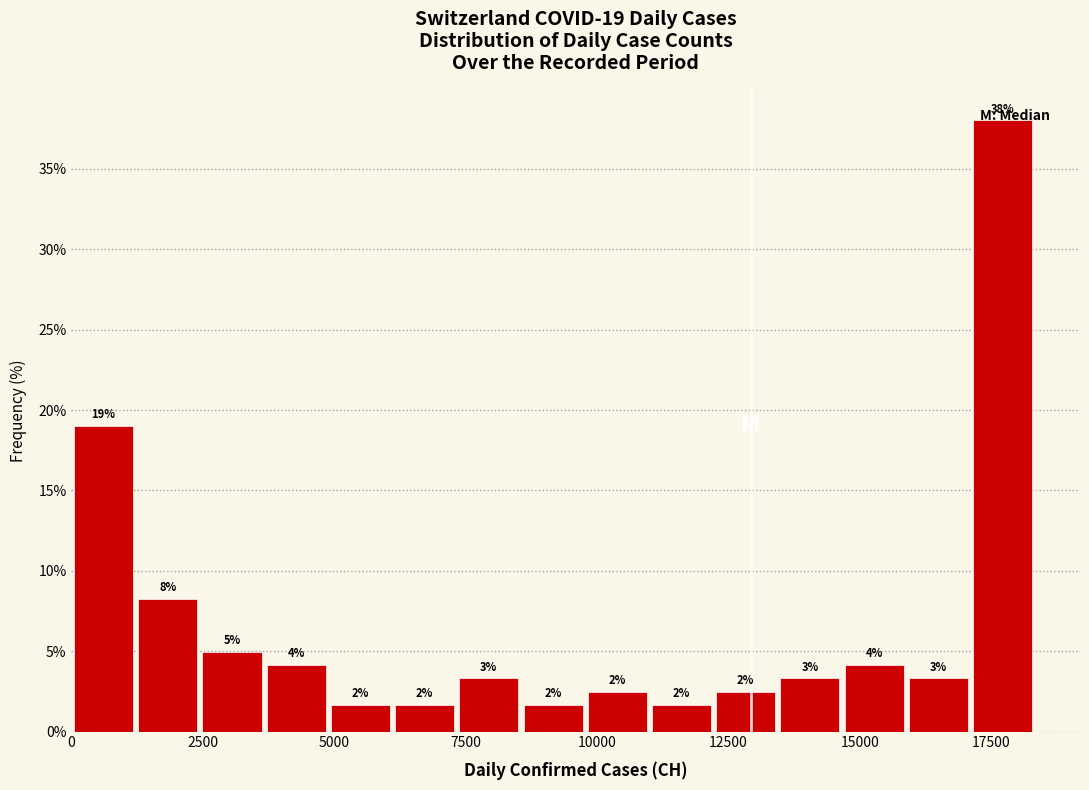

Read against the x-axis, roughly where is the centre of the tallest bar?

17500